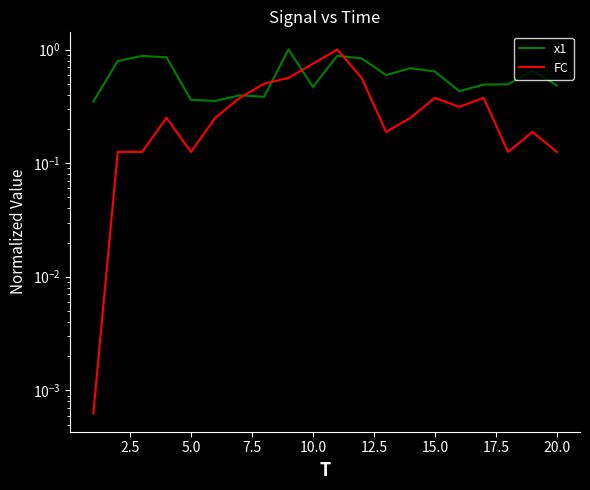

How many data points does each series have?

20